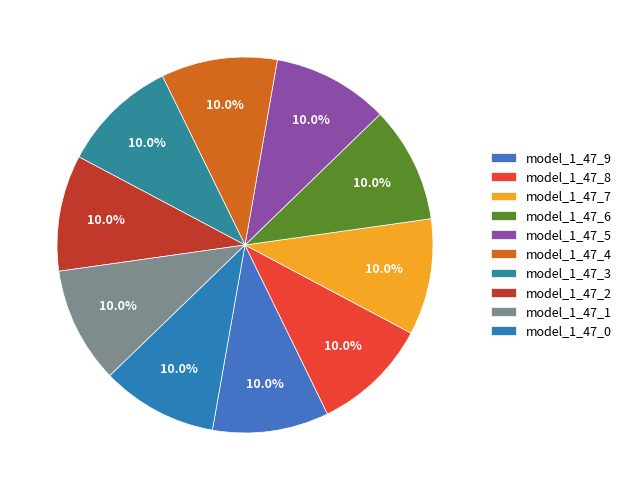

Is it true that model_1_47_4 is 10% of the pie?

True